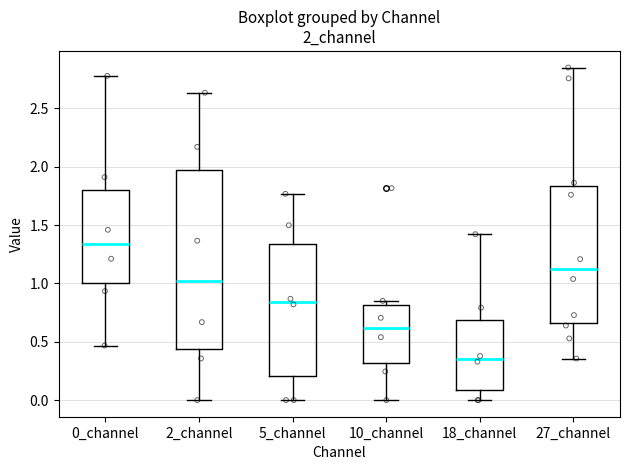

Which box has the lowest median line?

18_channel